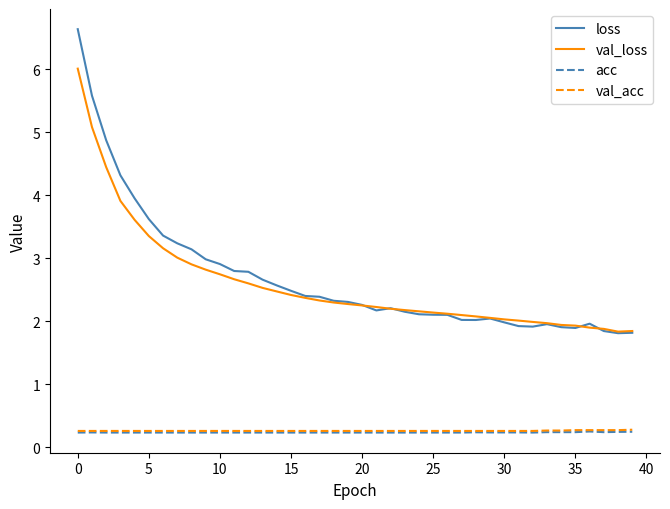

Which series has the largest range (max minus min)?

loss